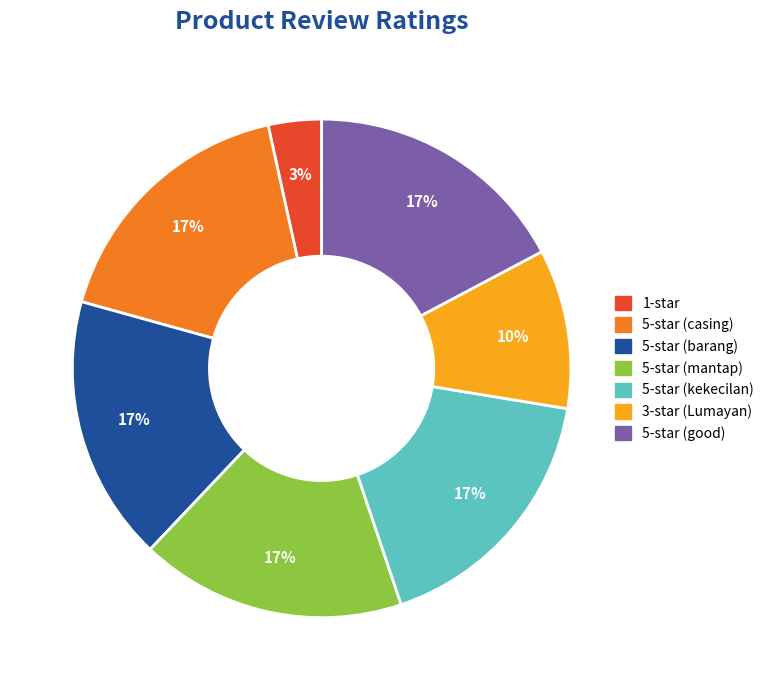

To the nearest percent, what is the average slice percentage?

14%